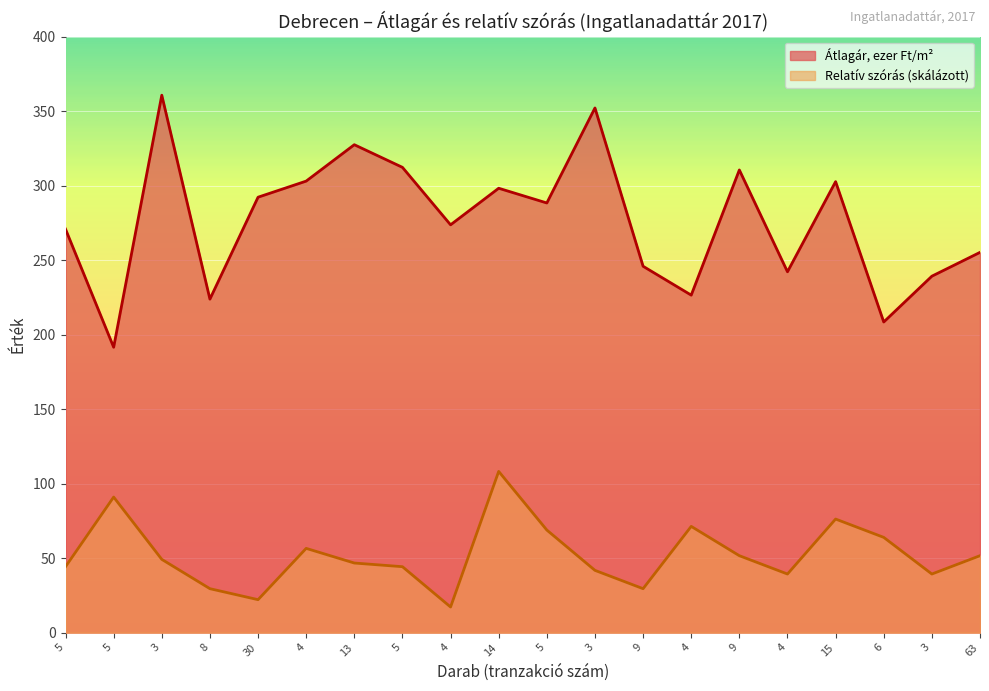

At how many categories does at least one series exceed 41?

20